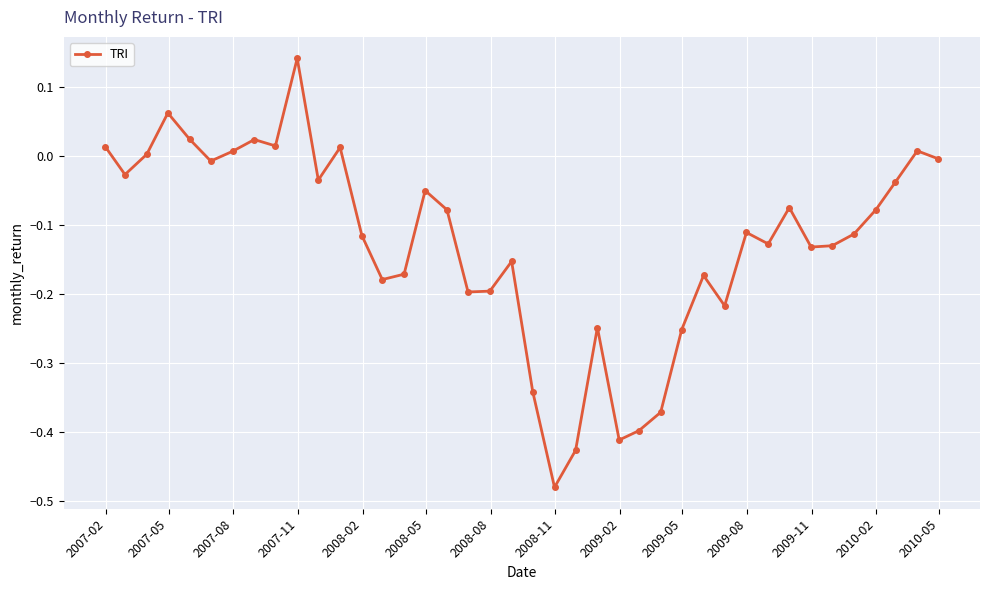

What is the difference between the maximum and second lowest values?

0.6